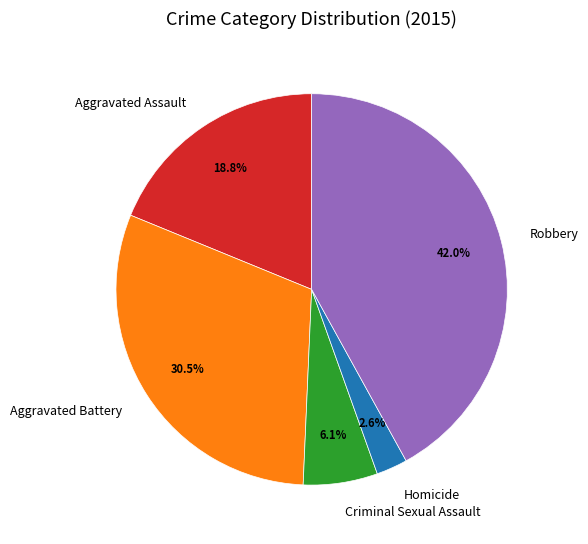

To the nearest percent, what is the difference between the largest and smallest slice percentages?

39%